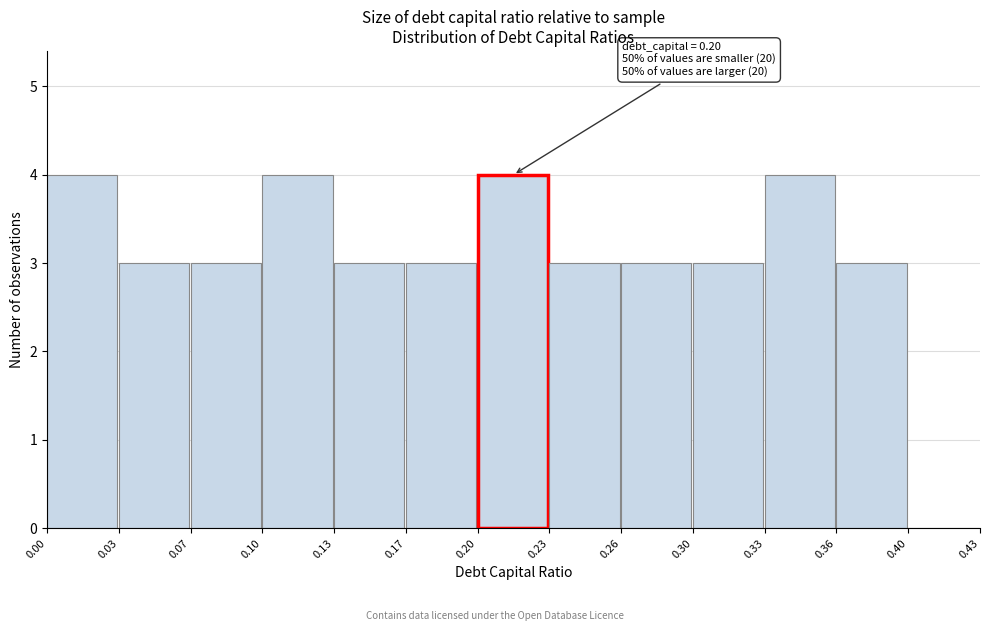

Reading left to right, what are all the values shown in this chart?

0.00=4	0.03=3	0.07=3	0.10=4	0.13=3	0.17=3	0.20=4	0.23=3	0.26=3	0.30=3	0.33=4	0.36=3	0.40=0